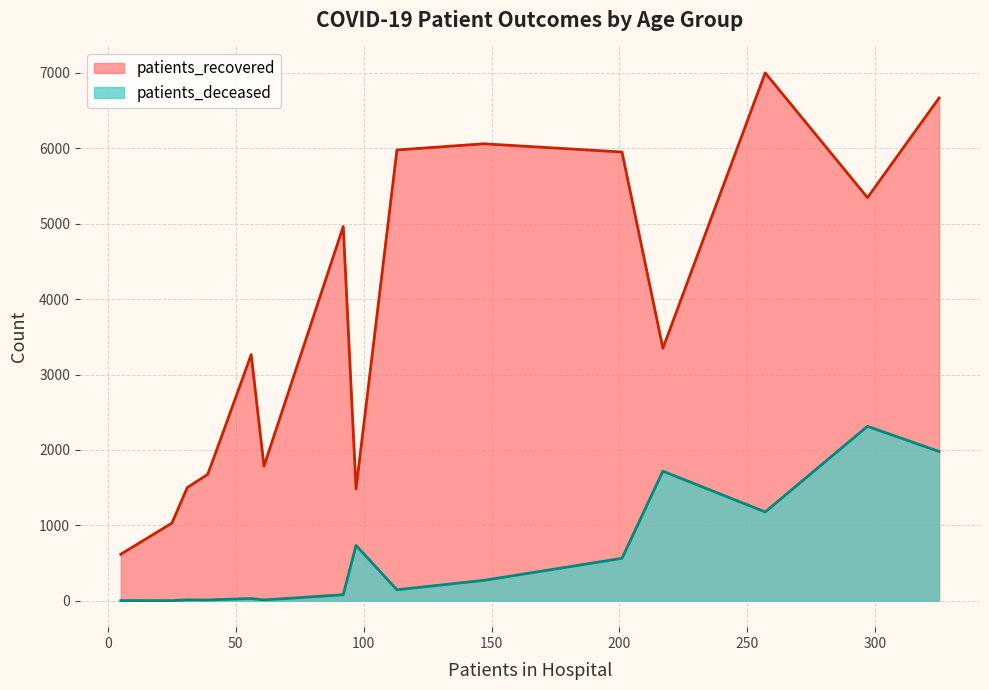

True or false: patients_recovered and patients_deceased cross at least once.

False